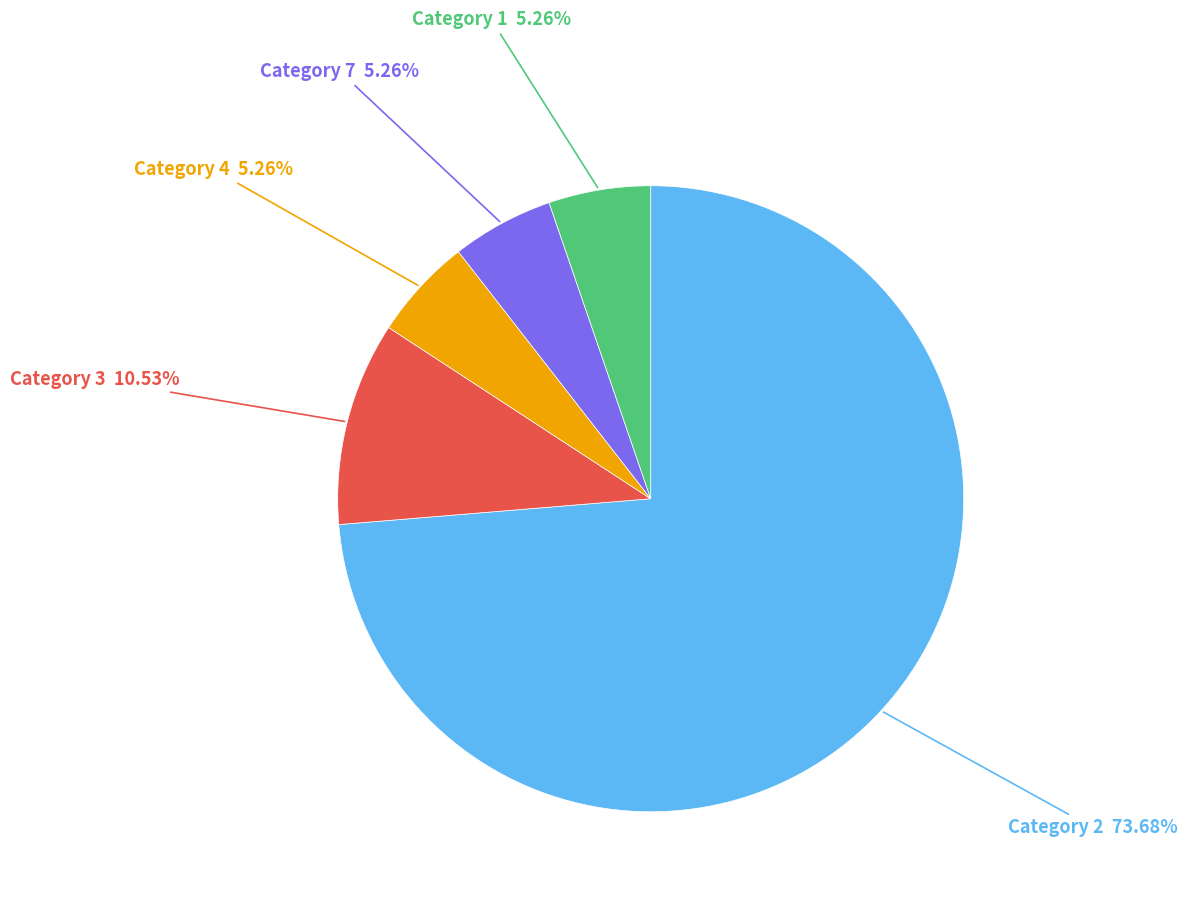

Is the sum of Category 7 5.26% and Category 1 5.26% greater than half?

No